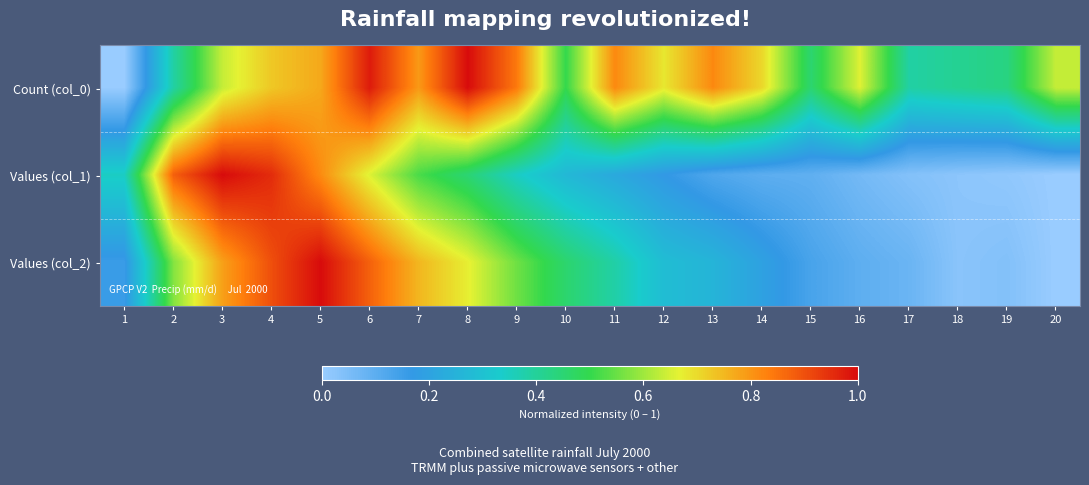

Reading left to right, what are all the values shown in this chart?

Count (col_0): 1=0.0	2=0.4	3=0.6	4=0.7	5=0.8	6=1.0	7=0.8	8=1.0	9=0.8	10=0.5	11=0.8	12=0.7	13=0.8	14=0.7	15=0.5	16=0.7	17=0.4	18=0.4	19=0.4	20=0.6
Values (col_1): 1=0.3	2=0.9	3=1.0	4=1.0	5=0.8	6=0.7	7=0.5	8=0.4	9=0.3	10=0.3	11=0.2	12=0.2	13=0.1	14=0.1	15=0.1	16=0.1	17=0.0	18=0.0	19=0.0	20=0.0
Values (col_2): 1=0.2	2=0.6	3=0.8	4=0.9	5=1.0	6=0.9	7=0.8	8=0.7	9=0.6	10=0.5	11=0.4	12=0.3	13=0.3	14=0.2	15=0.1	16=0.1	17=0.1	18=0.0	19=0.0	20=0.0